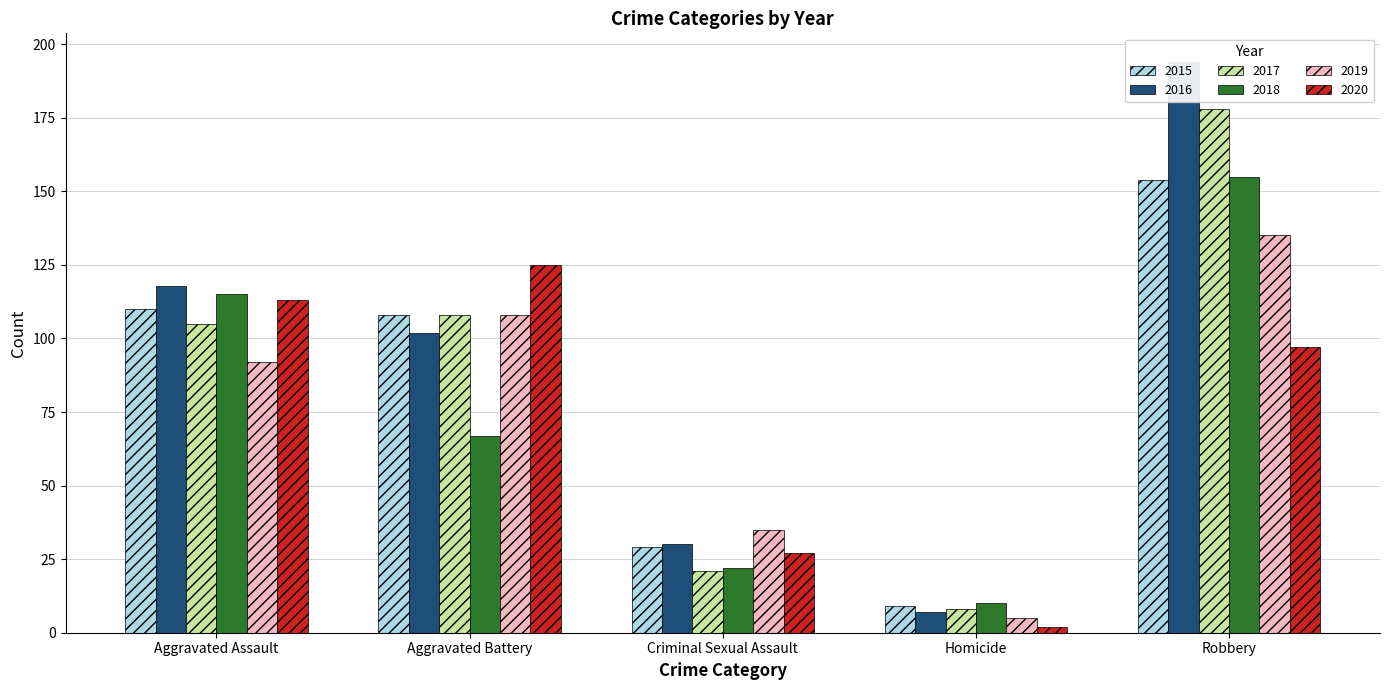

List the labels in order of 2016 value, largest first.

Robbery, Aggravated Assault, Aggravated Battery, Criminal Sexual Assault, Homicide